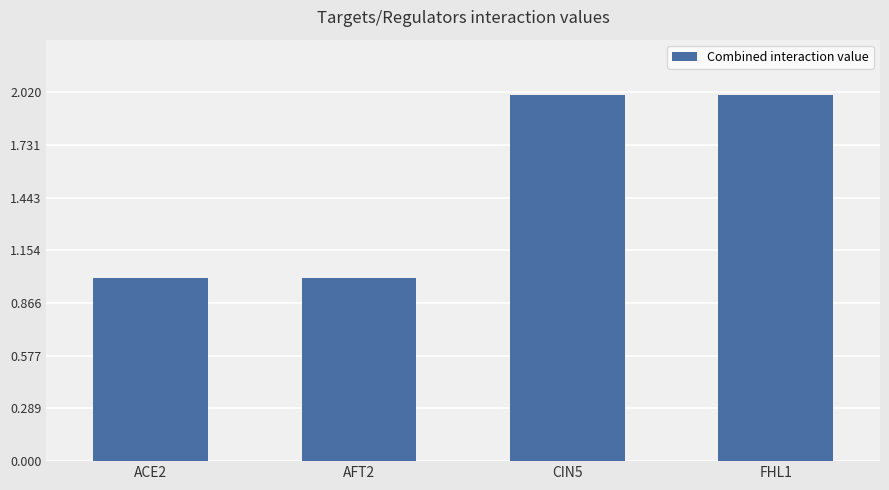

What is the ratio of the value at AFT2 to the value at FHL1?

0.5